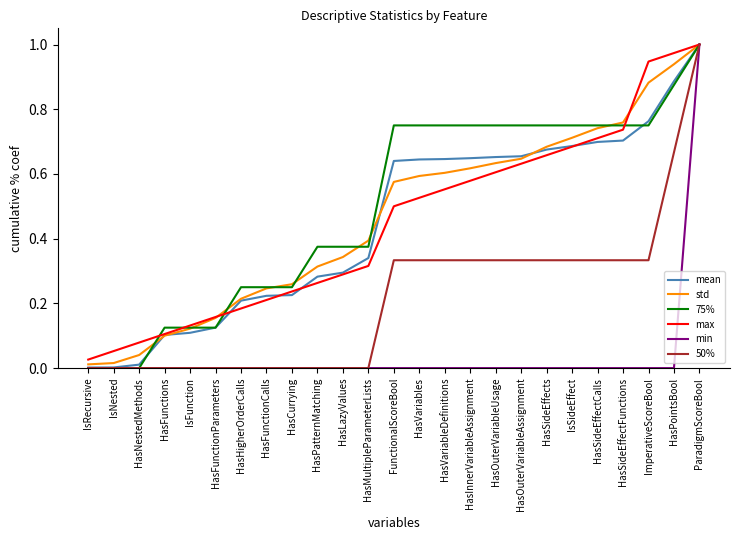

What is the total value across all series at HasSideEffects?

3.1